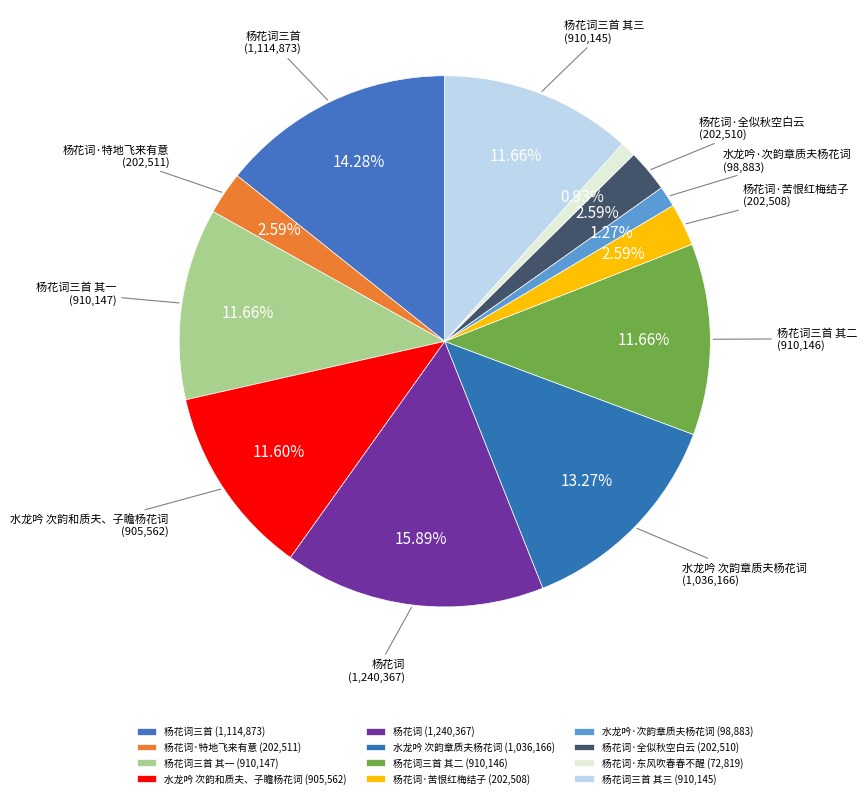

To the nearest percent, what is the average slice percentage?

8%